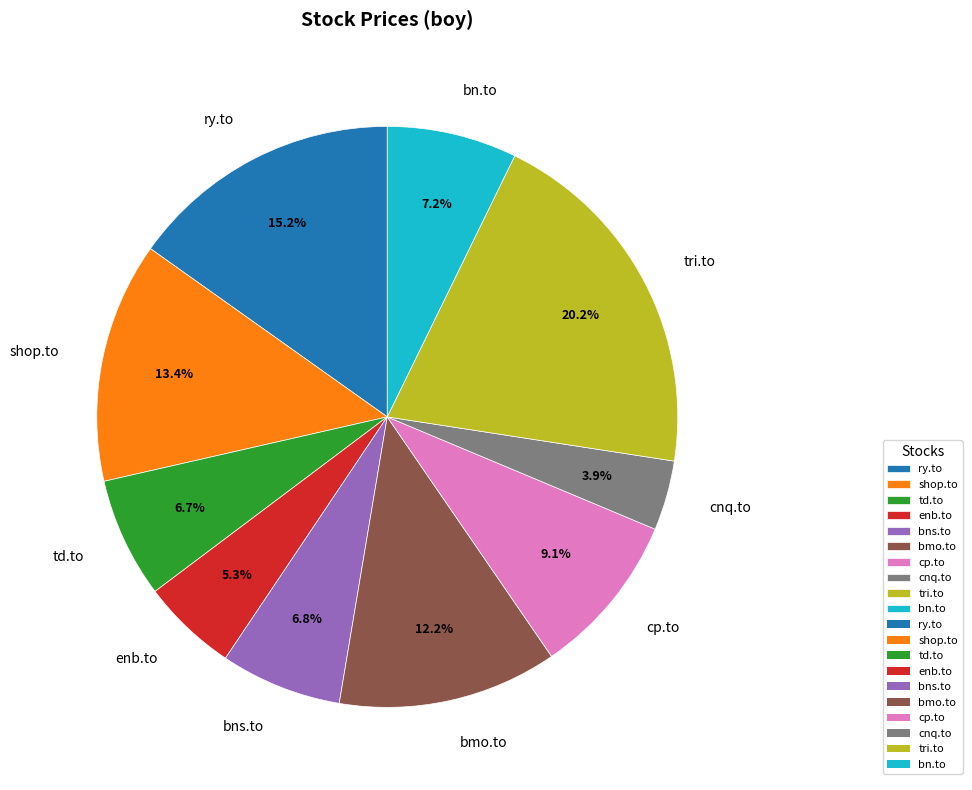

How many segments does this pie chart have?

10